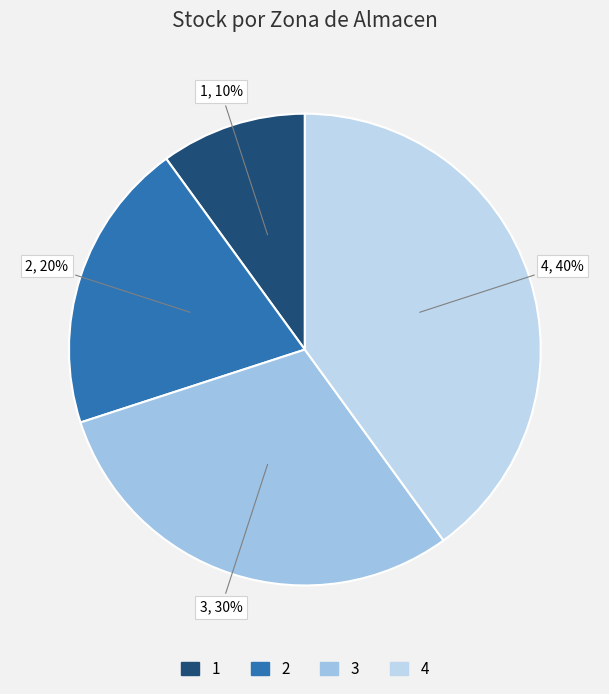

How many segments does this pie chart have?

4